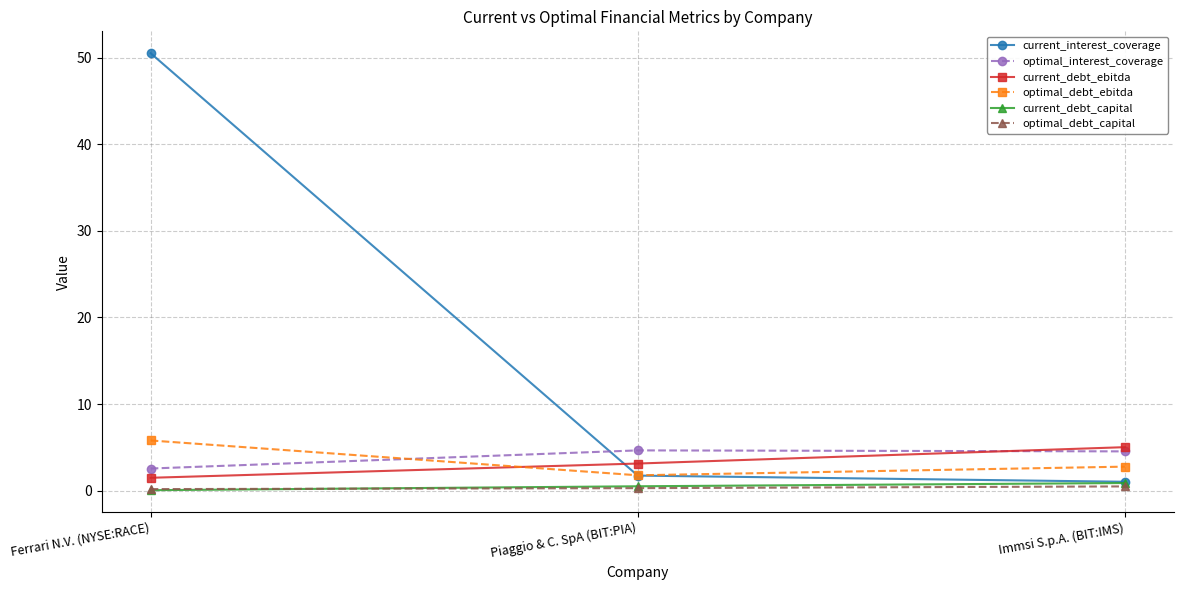

Is the value of optimal_debt_capital at Immsi S.p.A. (BIT:IMS) greater than the value of current_debt_ebitda at Ferrari N.V. (NYSE:RACE)?

No